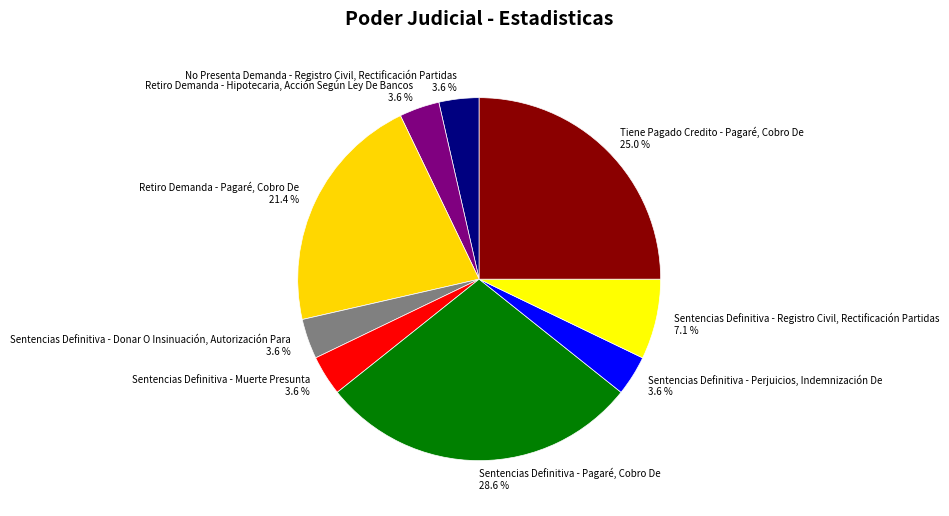

Does any single category account for the majority?

No